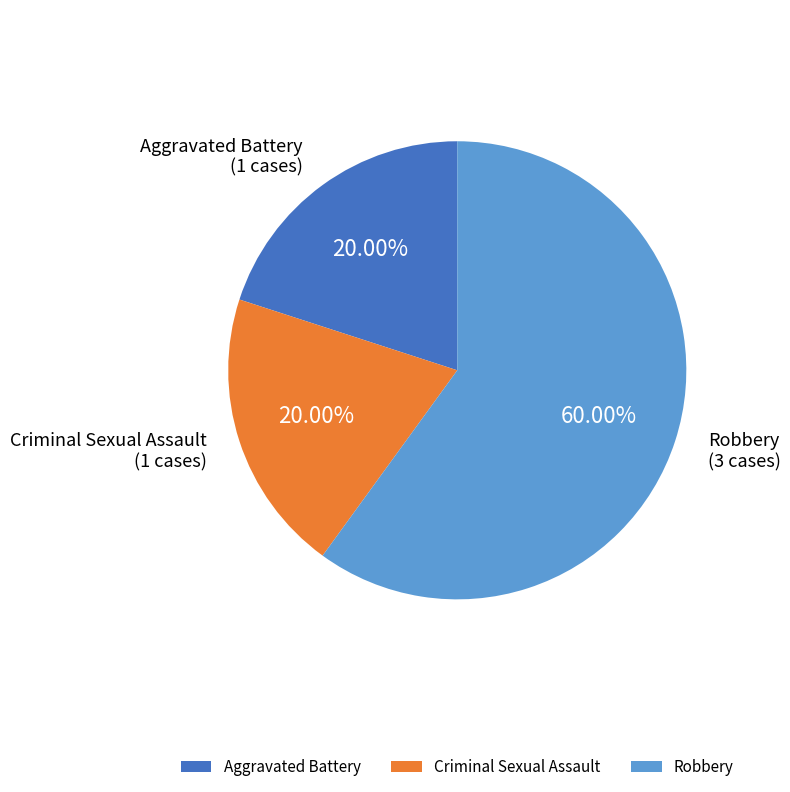

Approximately how many times larger is the value at Aggravated Battery compared to Robbery?

0.3